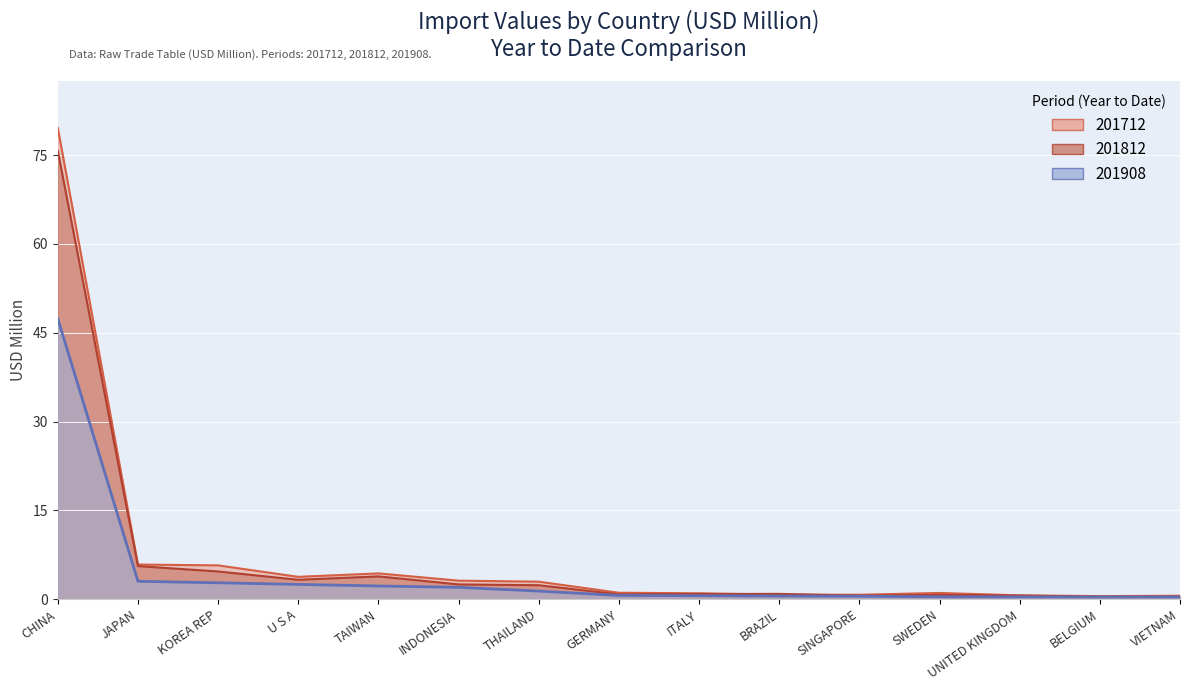

True or false: 201712 has more than 1 points higher than both neighbors.

True